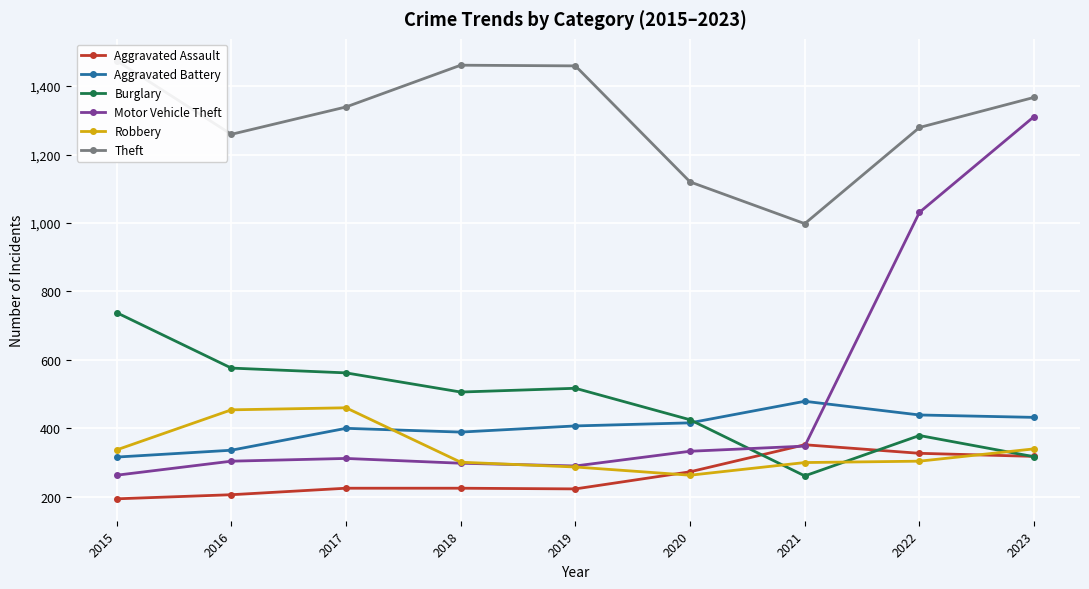

How many lines are shown in the chart?

6